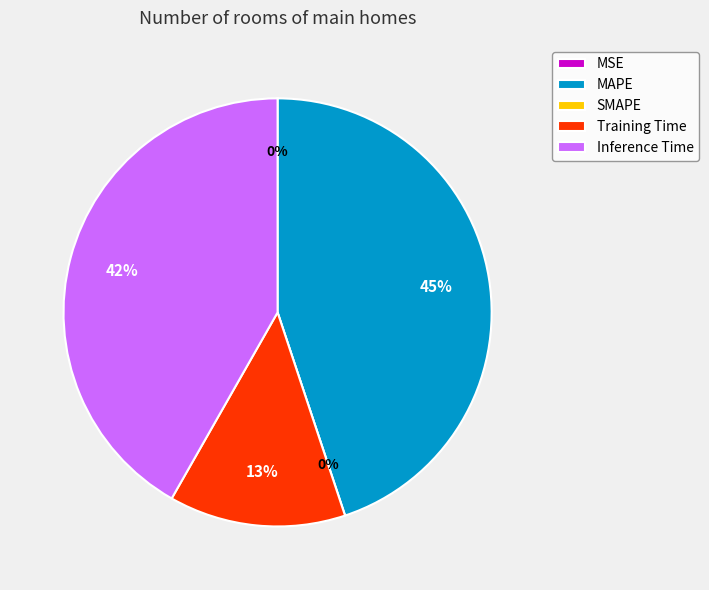

What is the change in value from SMAPE to Inference Time?

+0.9